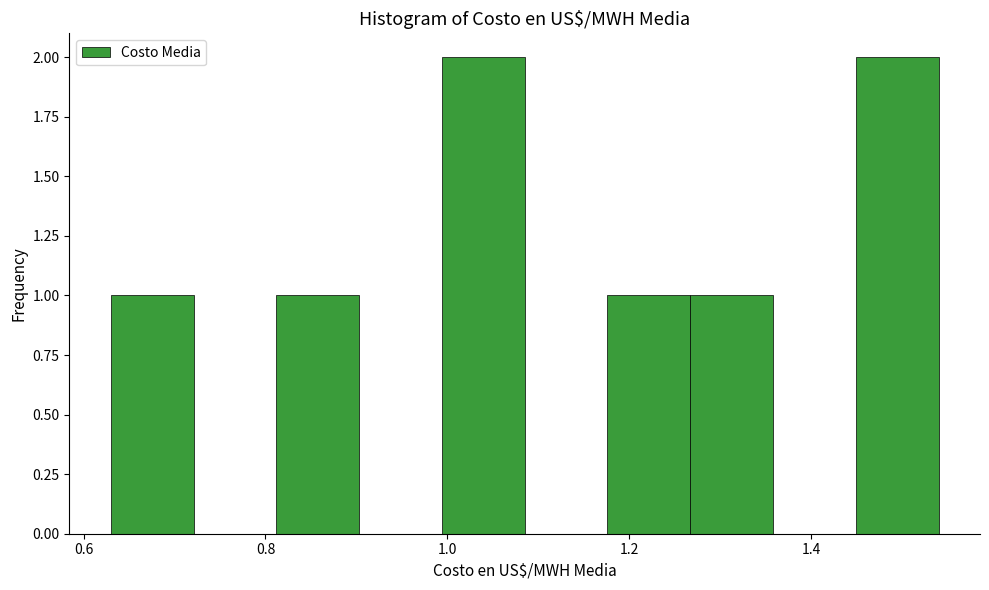

How tall is the bar that spans 1.00 to 1.08 on the x-axis? Neither the bar edges nor the heights are printed on the chart, so give them approximately, as read against the axes.

2